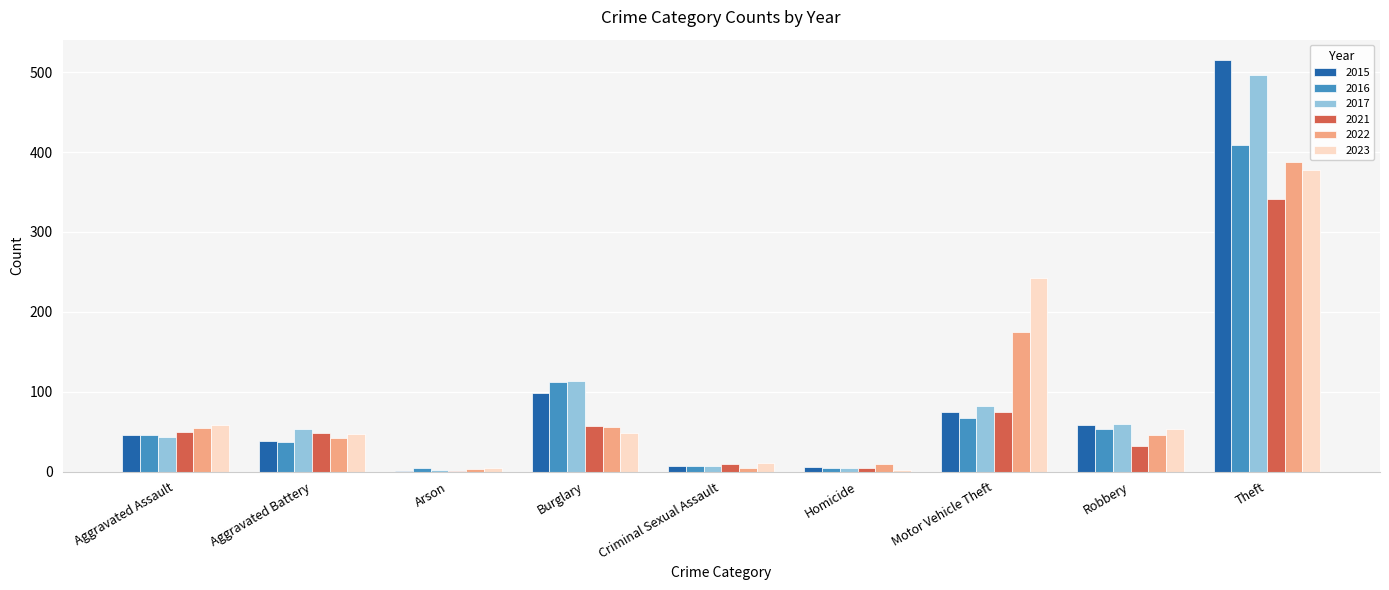

How many categories are shown in the chart?

9